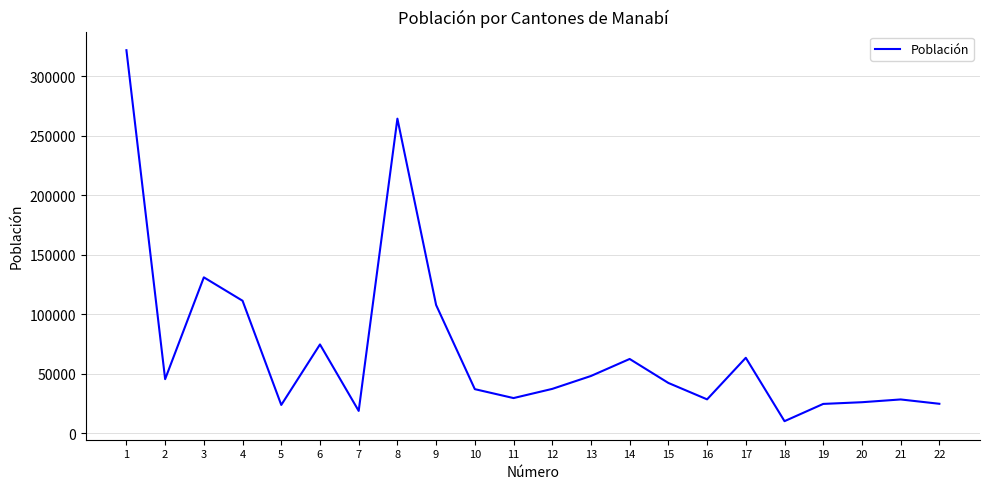

What is the maximum value shown in the chart?

321800